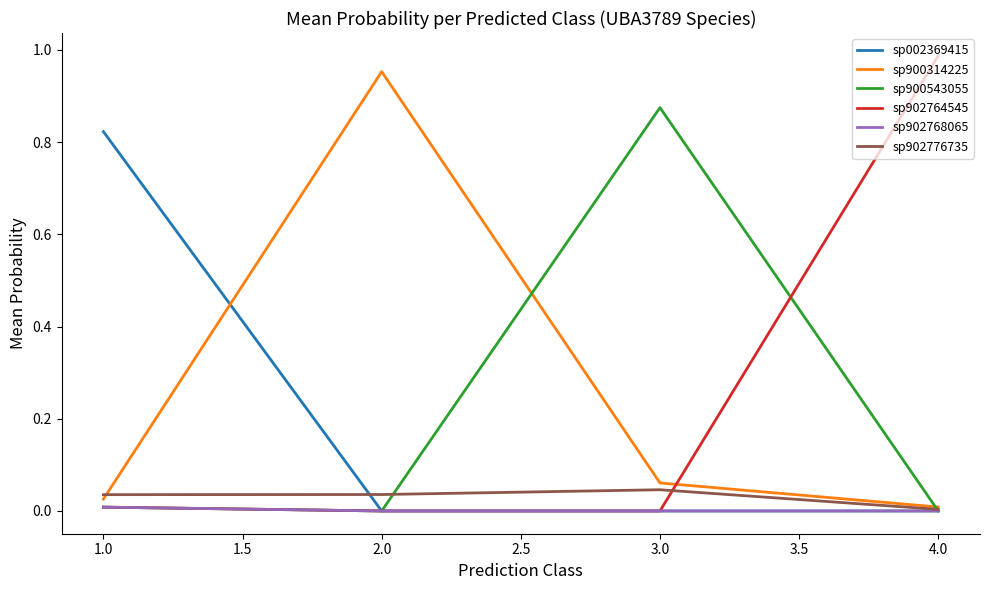

After their last crossing, which series has the higher values: sp900543055 or sp902764545?

sp902764545